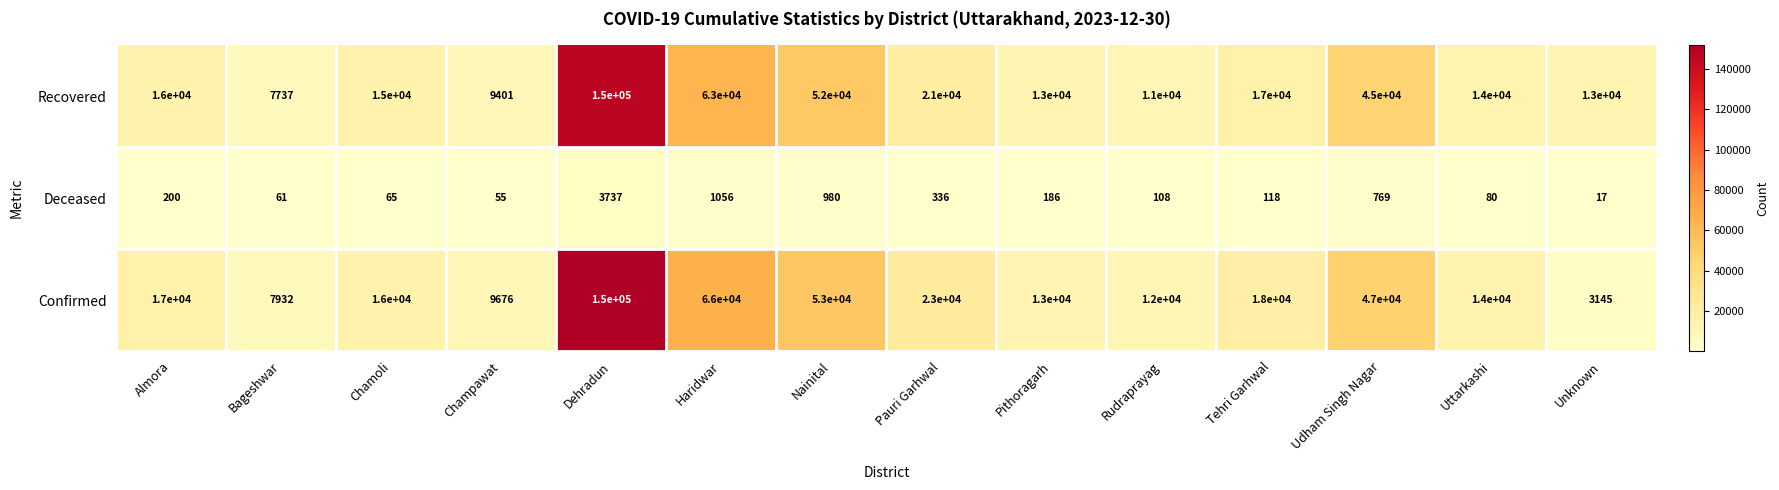

At Bageshwar, list the series in order from smallest to largest.

Deceased, Recovered, Confirmed